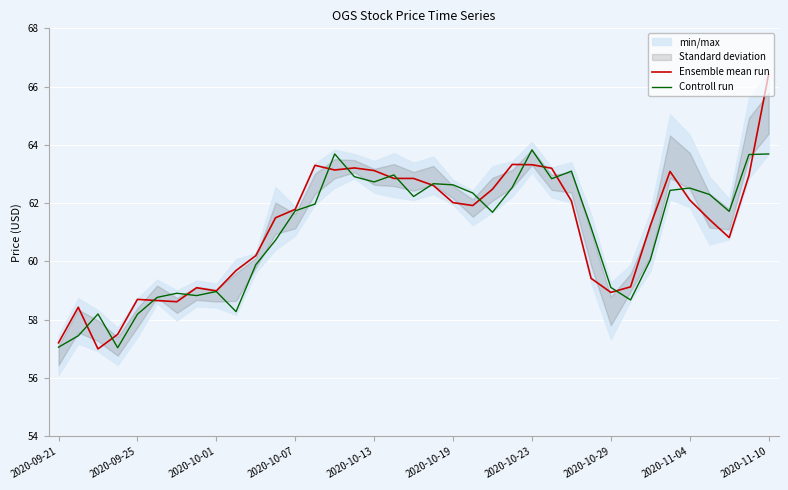

What is the difference between the highest and lowest values at 21?

0.4